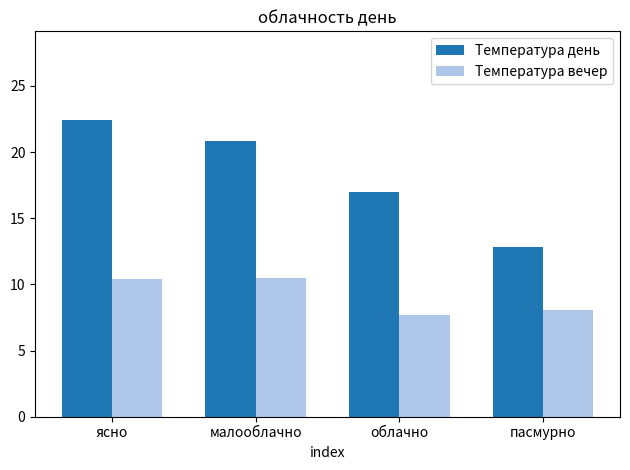

What is the label of the 4th bar from the left?

пасмурно